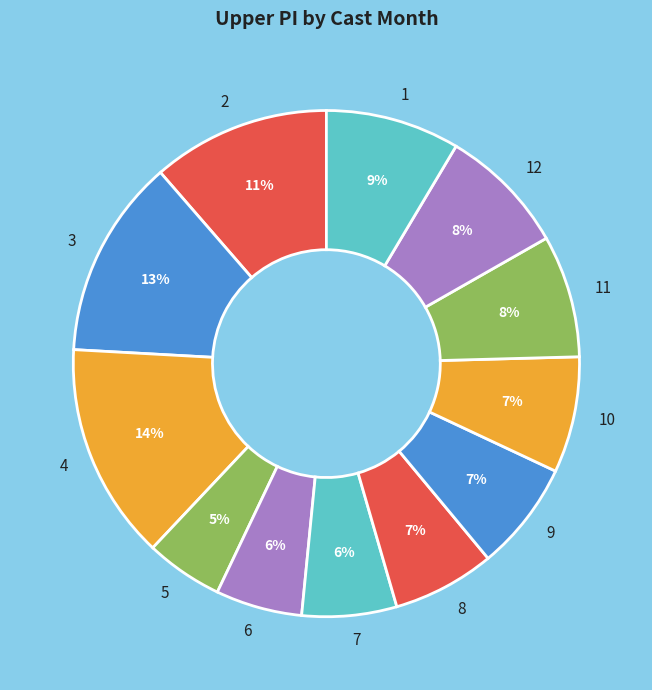

Which slice is the largest?

4